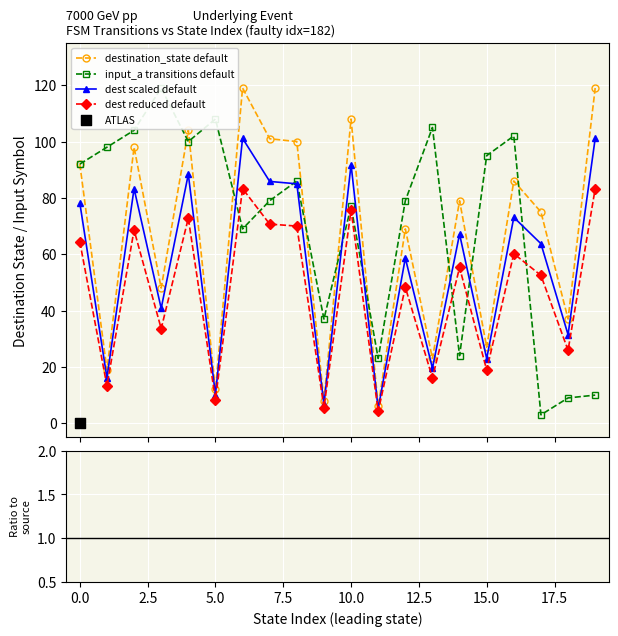

True or false: destination_state default has more than 2 points higher than both neighbors.

True